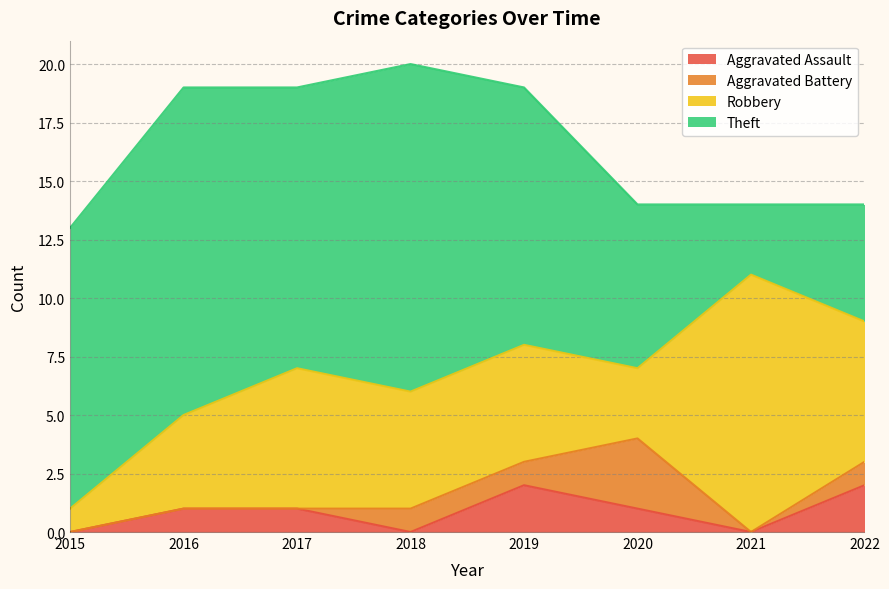

Which has a higher value, 2022 or 2020?

2022